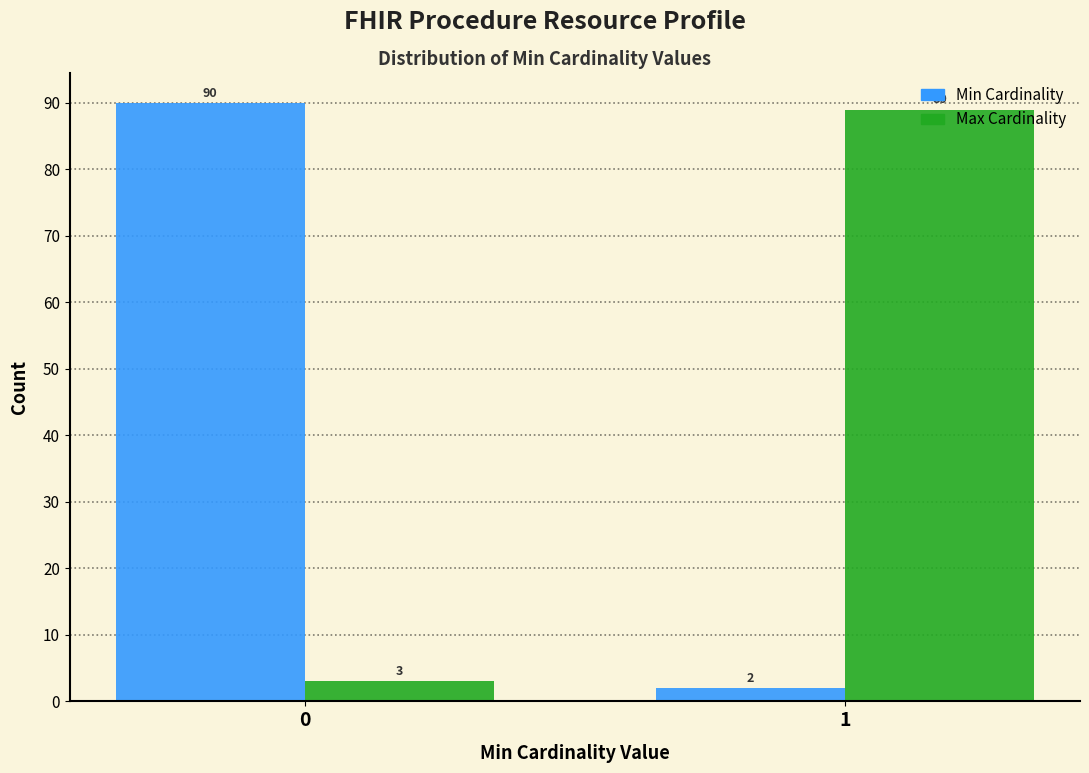

Reading right to left, extract all data points from this chart.

Min: 2	90
Max: 89	3